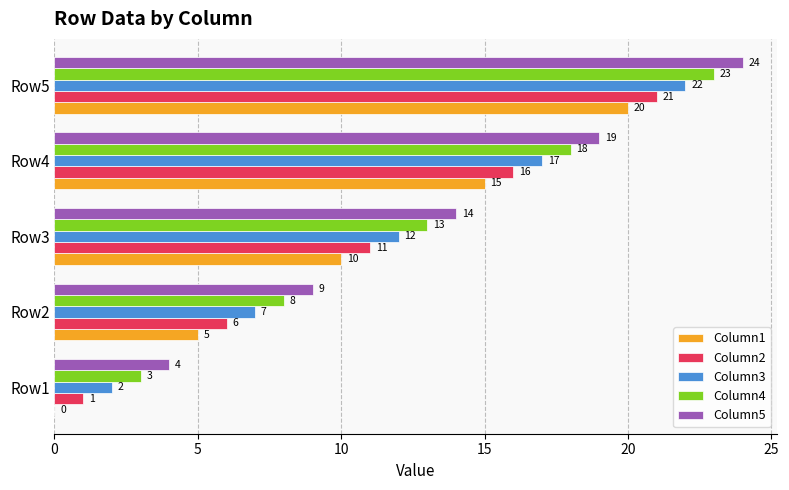

Read the Column2 value at Row4.

16